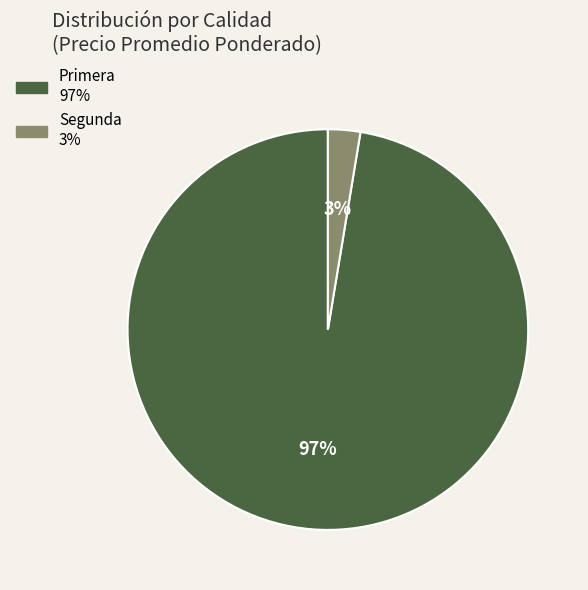

To the nearest percent, what is the average slice percentage?

50%